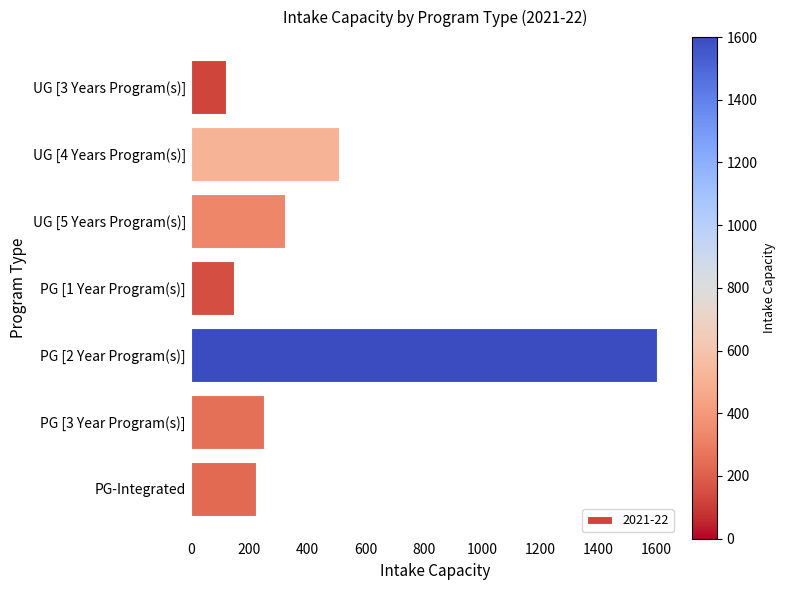

Is it true that the value at PG [1 Year Program(s)] is 44?

False